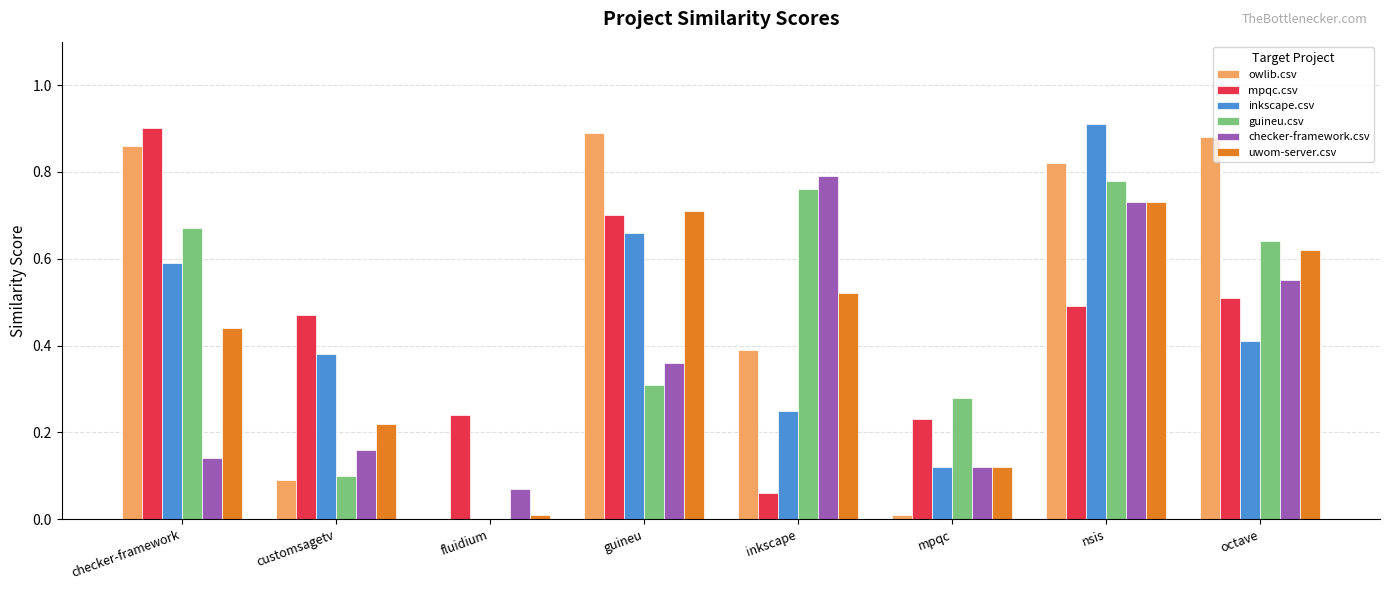

Are the bars grouped side by side (vs. stacked)?

Yes